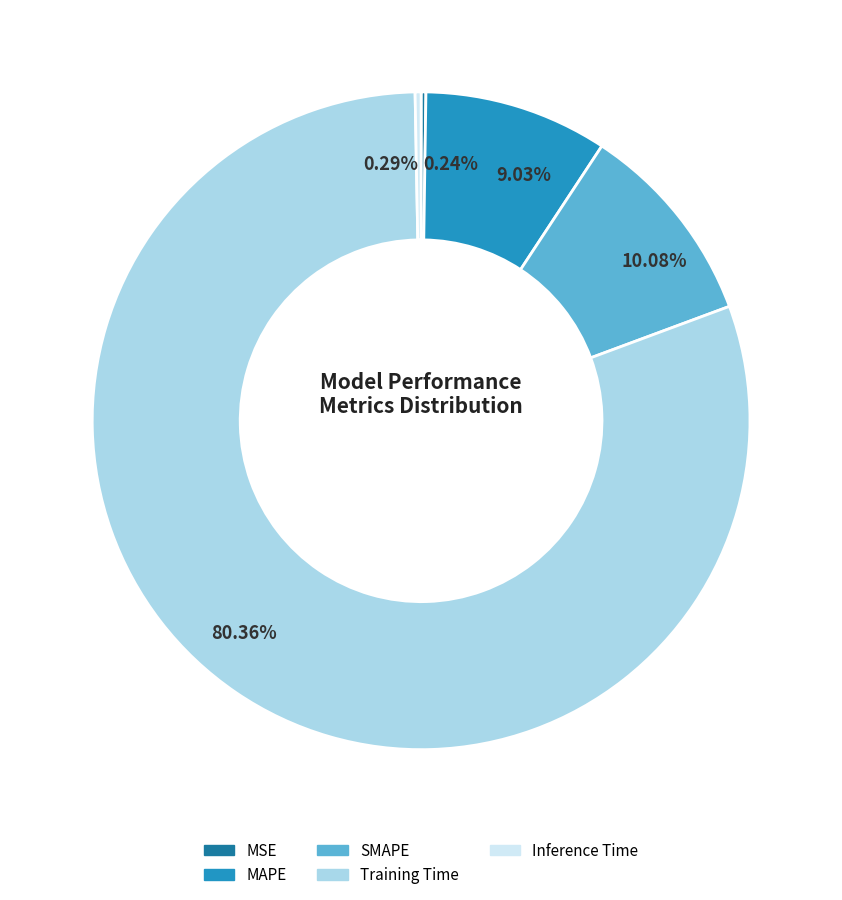

What is the largest slice in the pie chart?

Training Time